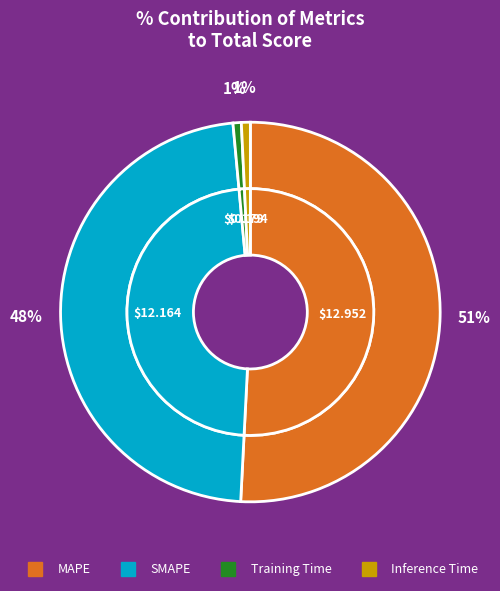

Does MAPE account for over 50% of the chart?

Yes